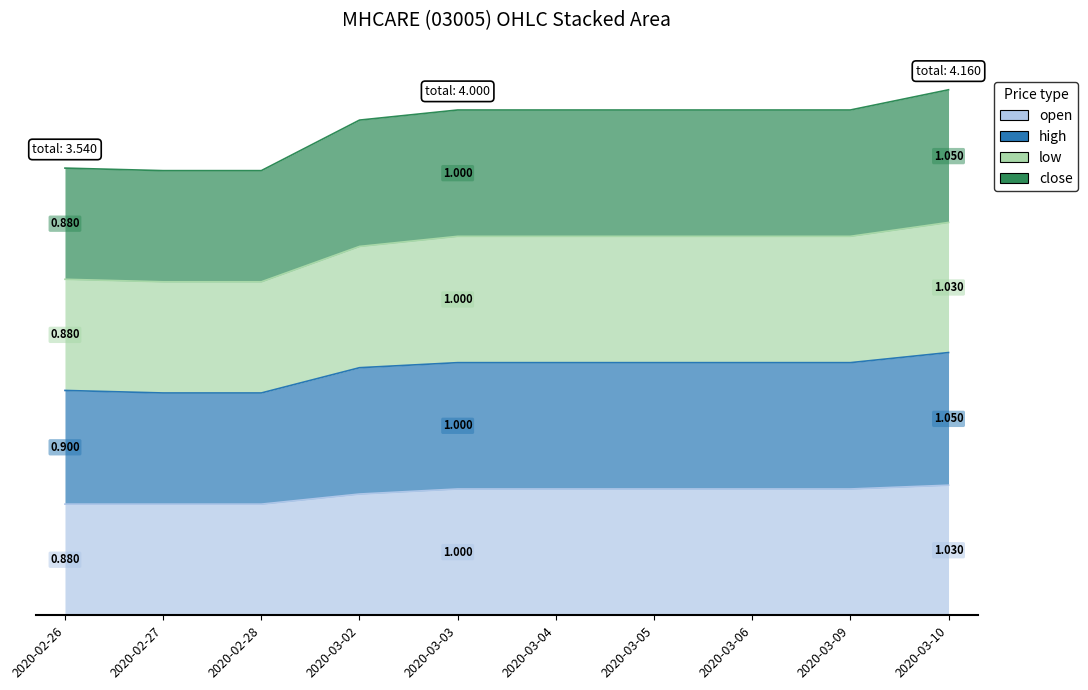

At 2020-03-04, list the series in order from largest to smallest.

close, low, high, open